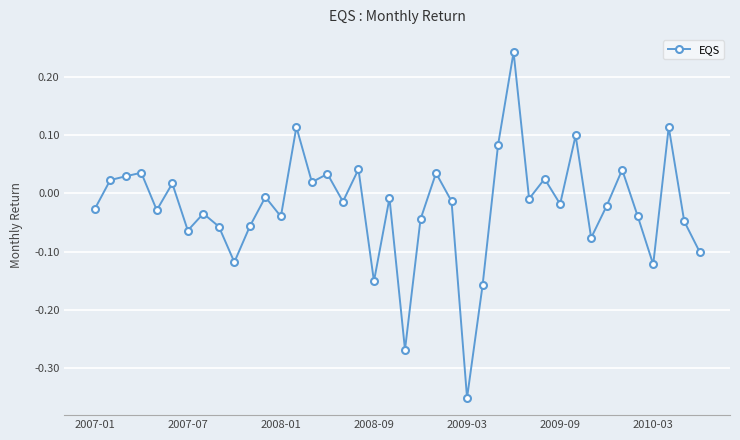

True or false: the data has more than 1 interior local peaks.

True